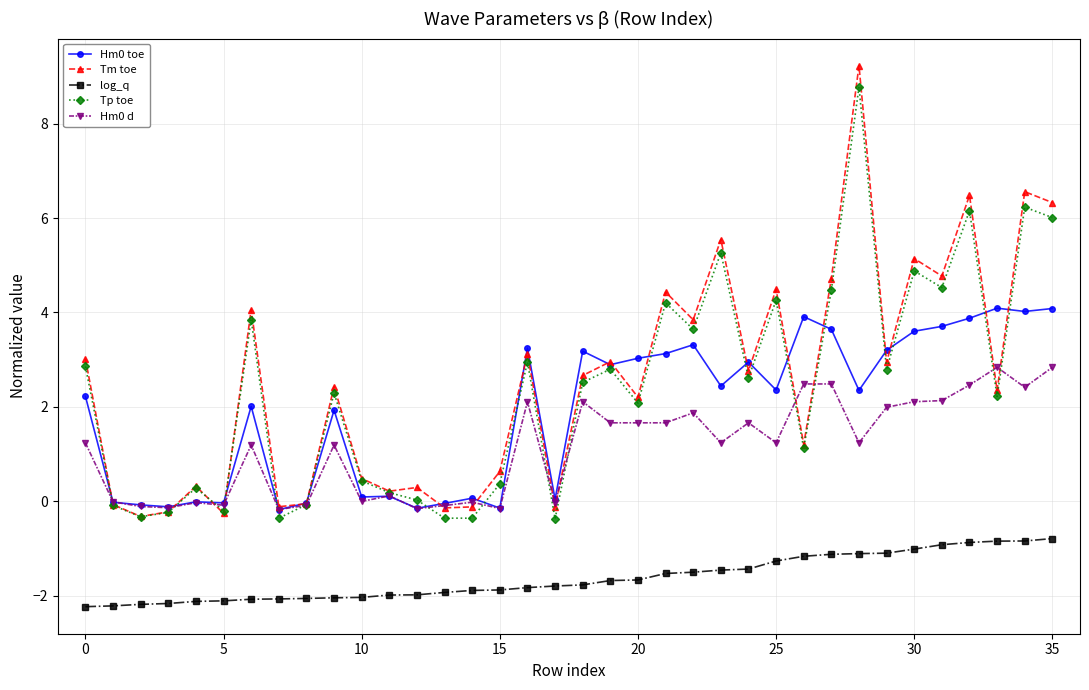

True or false: log_q and Hm0 d intersect in this chart.

False